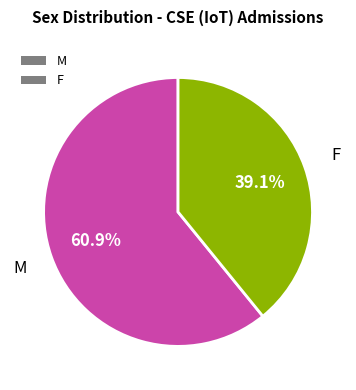

To the nearest percent, what is the difference between the largest and smallest slice percentages?

22%